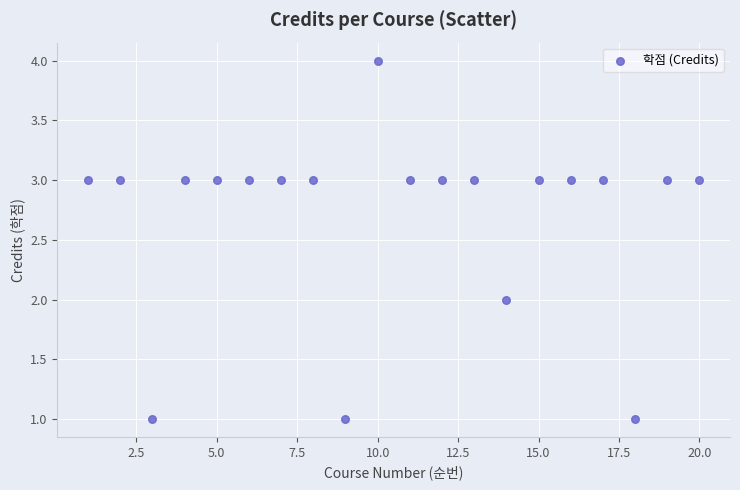

What is the range of X values (max minus min)?

19